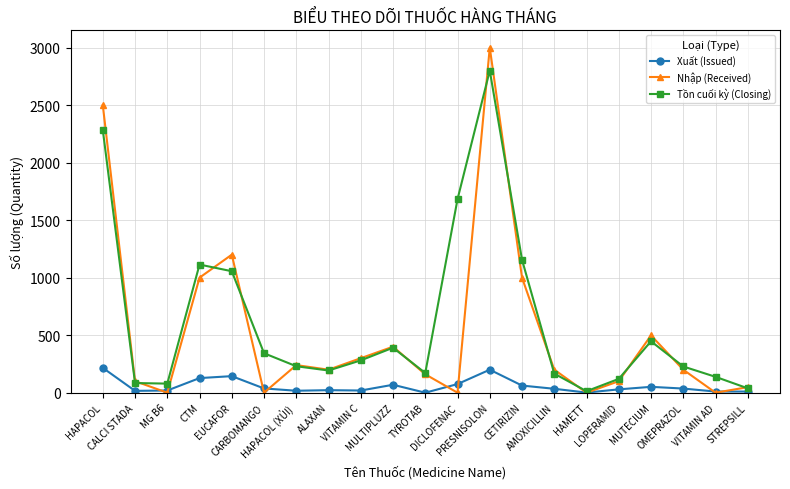

The value of Tồn cuối kỳ (Closing) at VITAMIN AD is 138. True or false?

True